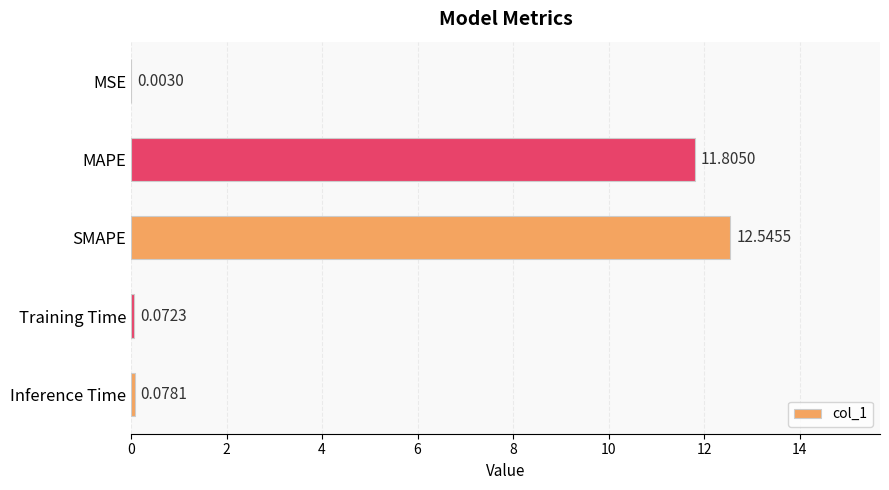

What is the average value?

4.9